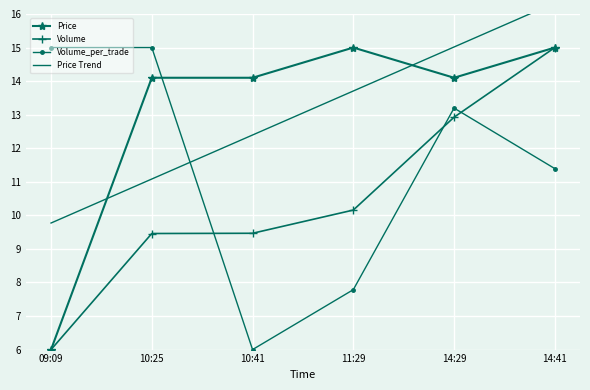

List the series in order of their peak value, lowest first.

Price, Volume, Volume_per_trade, Price Trend